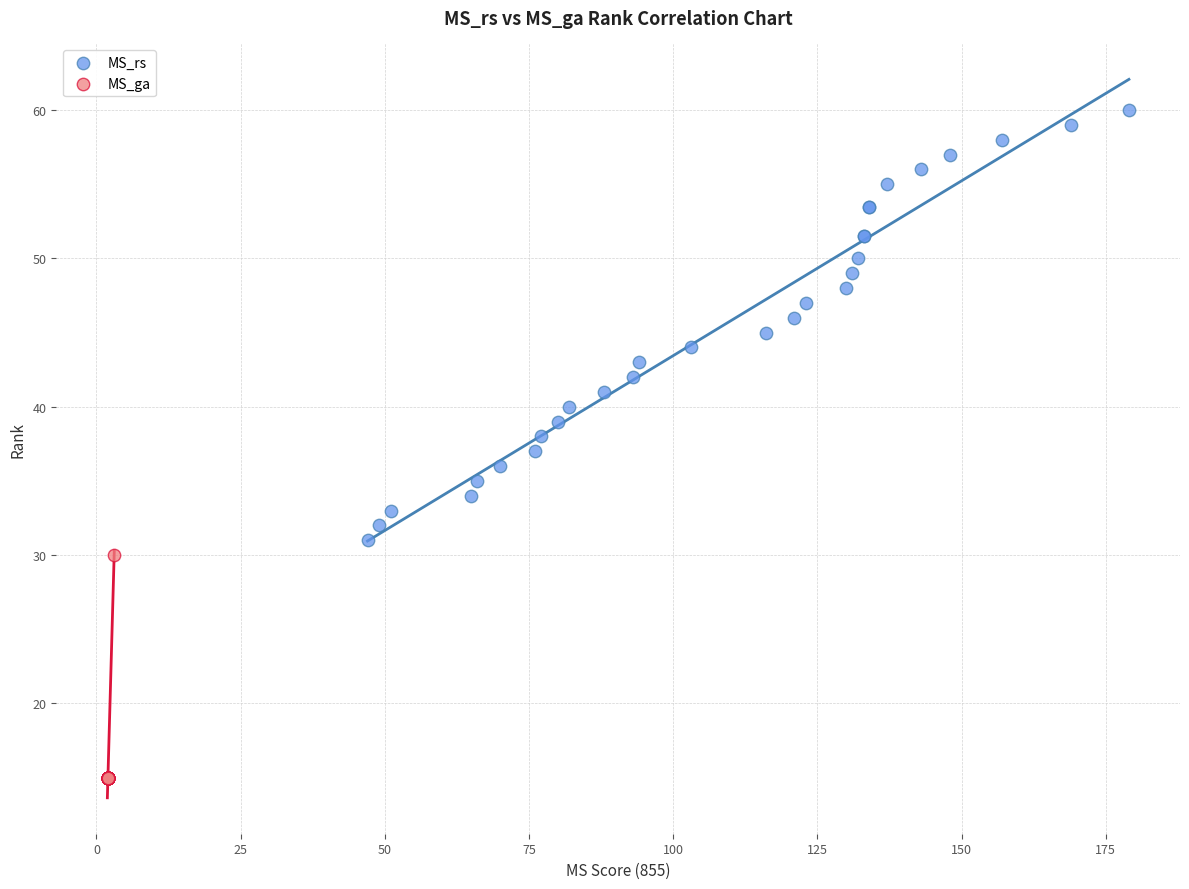

Which series reaches the maximum Y coordinate?

MS_rs